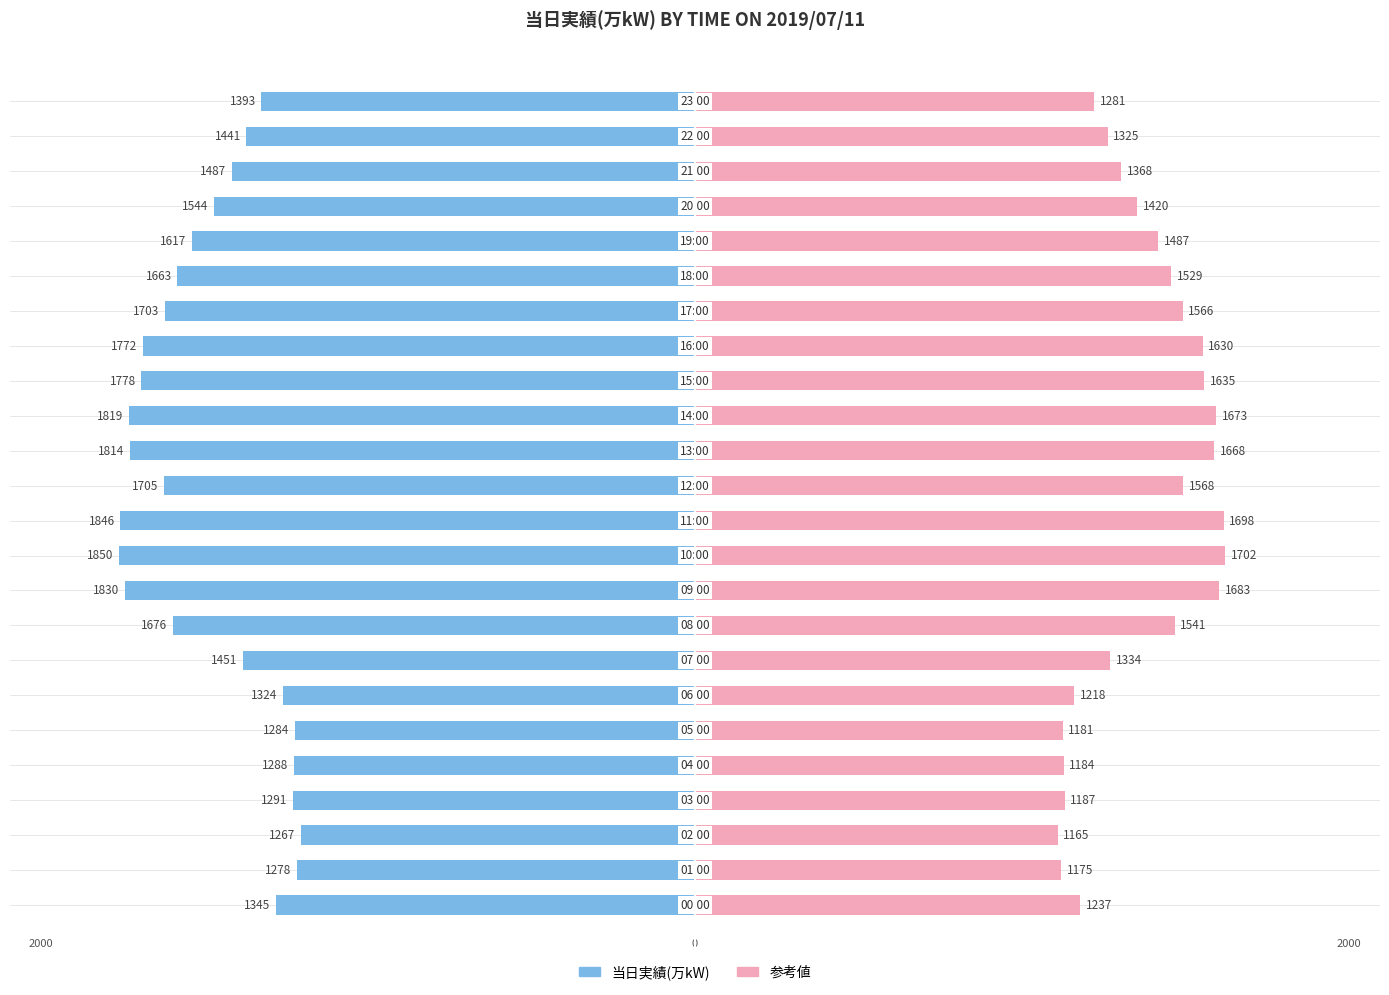

What is the value of the 当日実績(万kW) bar at the 18th from the left?

-1703